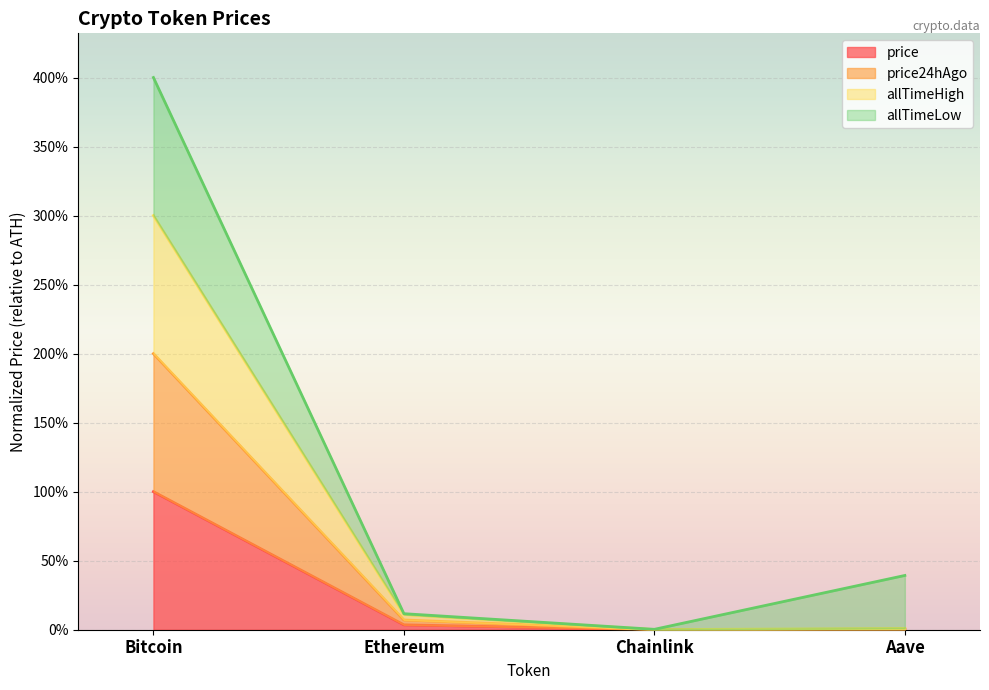

True or false: price24hAgo has a value of 0.0 at Aave.

False